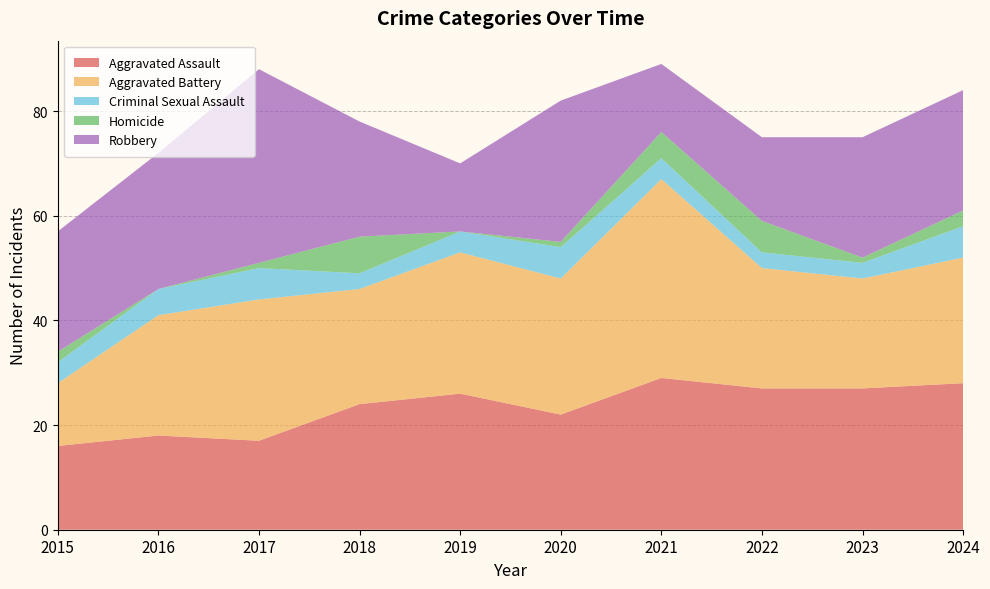

Reading left to right, list all the values displayed in this chart.

Aggravated Assault: 2015=16	2016=18	2017=17	2018=24	2019=26	2020=22	2021=29	2022=27	2023=27	2024=28
Aggravated Battery: 2015=12	2016=23	2017=27	2018=22	2019=27	2020=26	2021=38	2022=23	2023=21	2024=24
Criminal Sexual Assault: 2015=4	2016=5	2017=6	2018=3	2019=4	2020=6	2021=4	2022=3	2023=3	2024=6
Homicide: 2015=2	2016=0	2017=1	2018=7	2019=0	2020=1	2021=5	2022=6	2023=1	2024=3
Robbery: 2015=23	2016=26	2017=37	2018=22	2019=13	2020=27	2021=13	2022=16	2023=23	2024=23